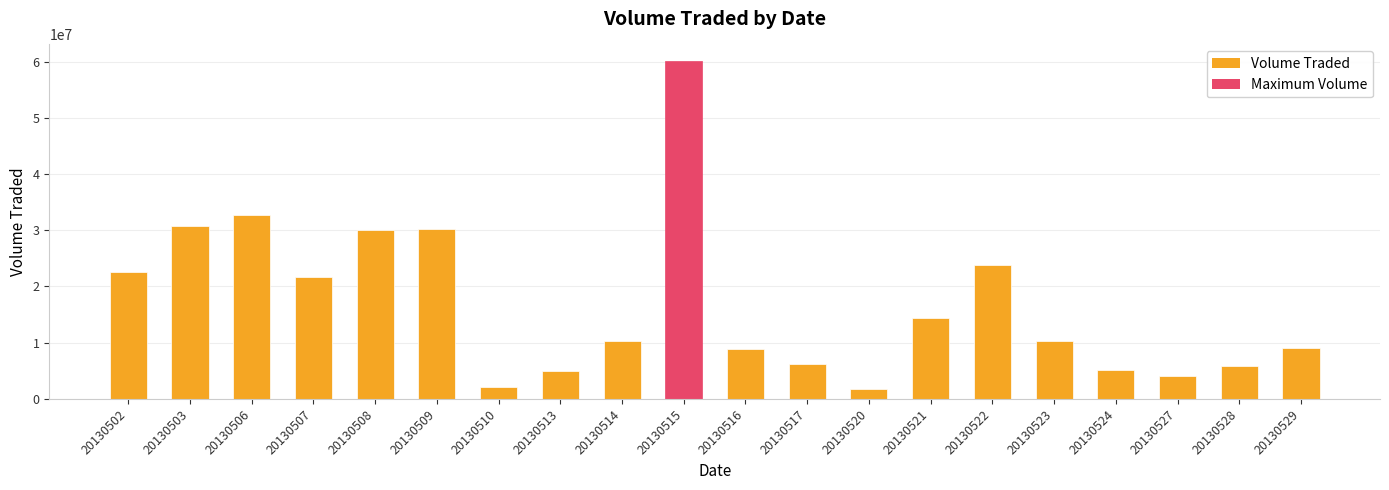

What is the change in value from 20130510 to 20130524?

+3066700